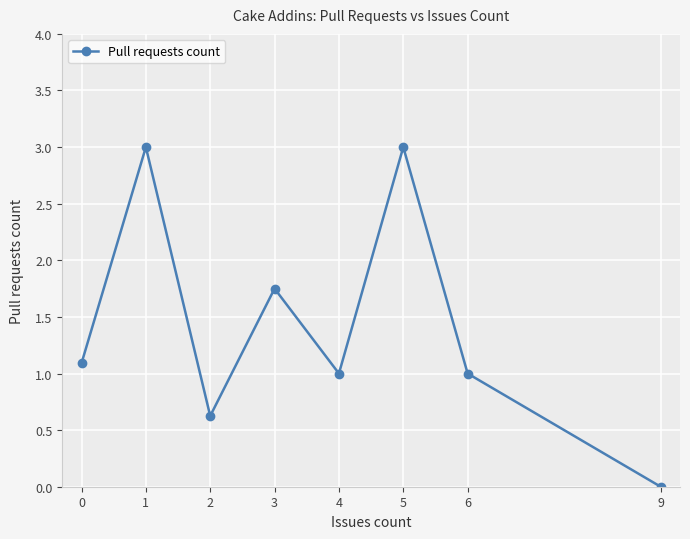

The value at 5 is 3.0. True or false?

True